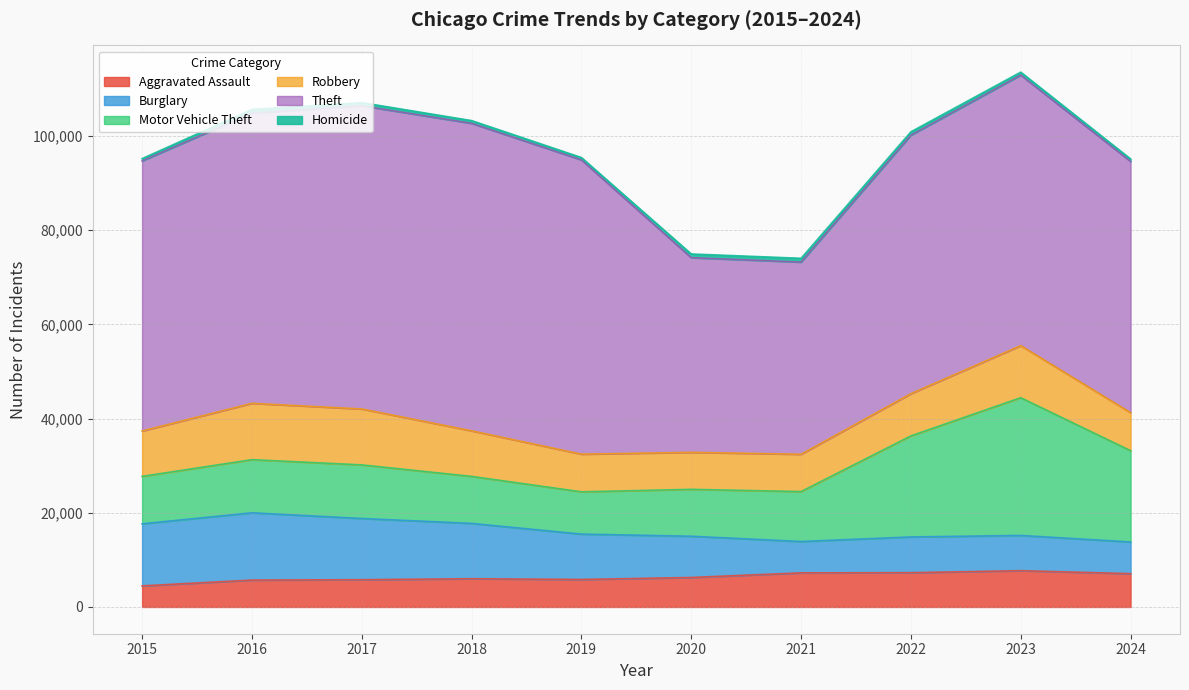

What is the sum of the Motor Vehicle Theft values at 2023 and 2024?

48639